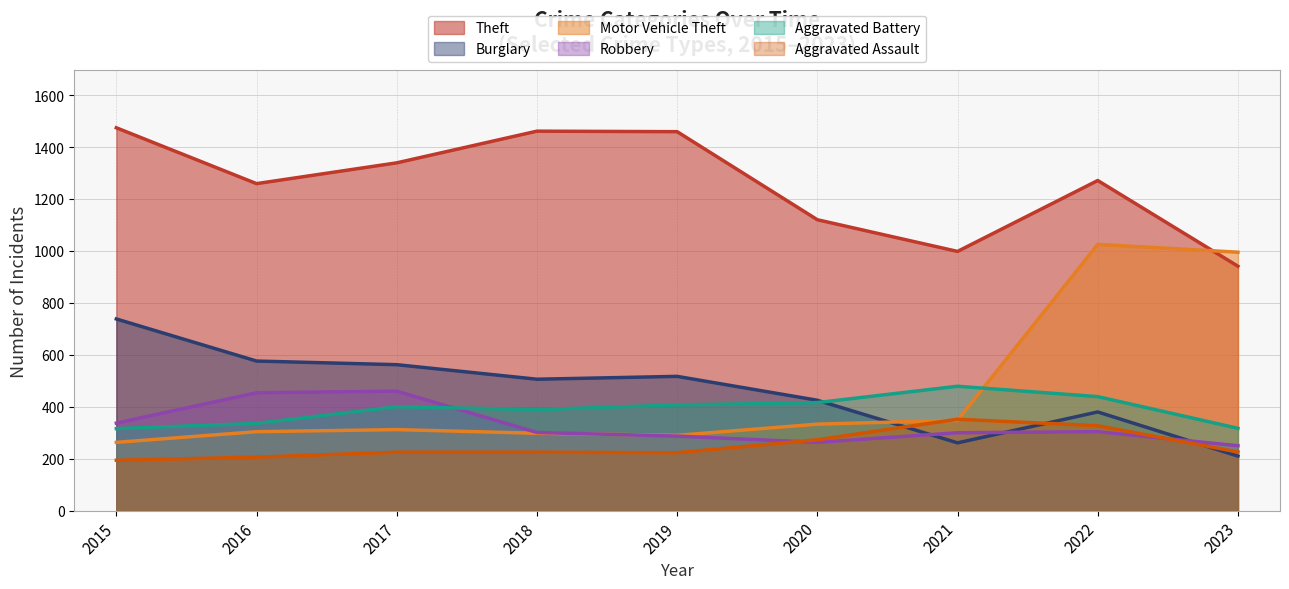

What is the total value across all series at 2022?

3746